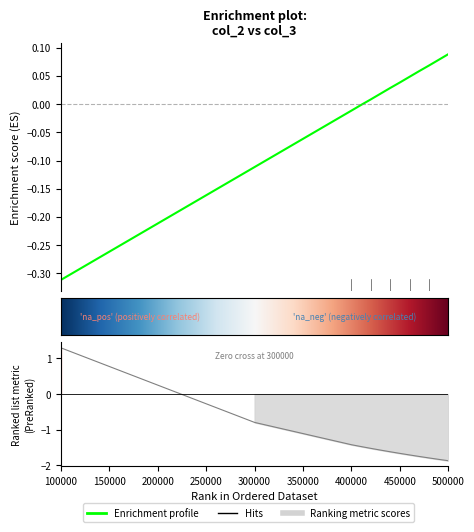

What is the minimum value shown in the chart?

-0.3